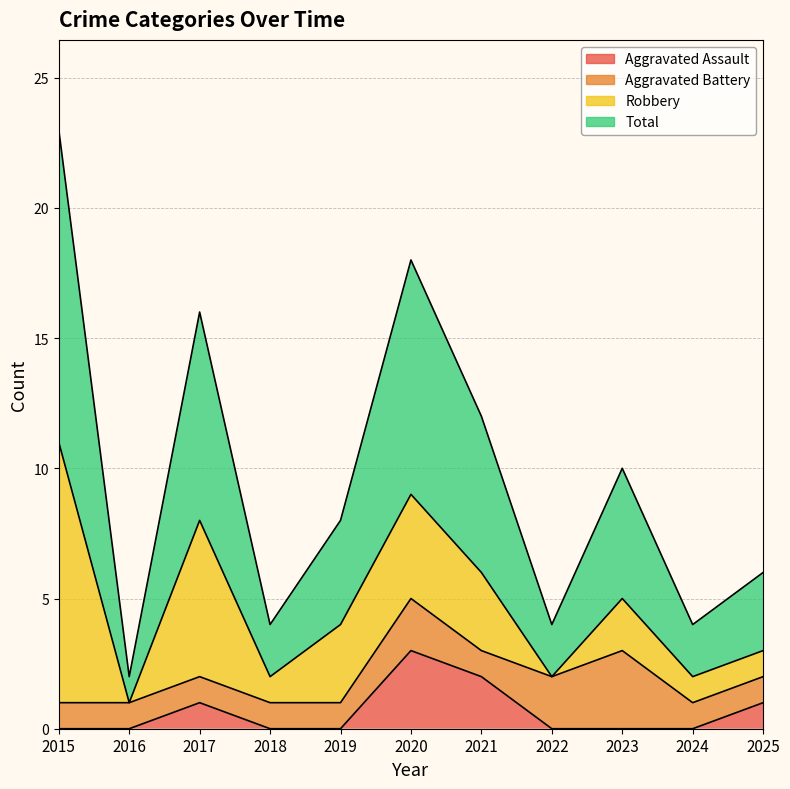

True or false: Total and Aggravated Assault intersect in this chart.

False